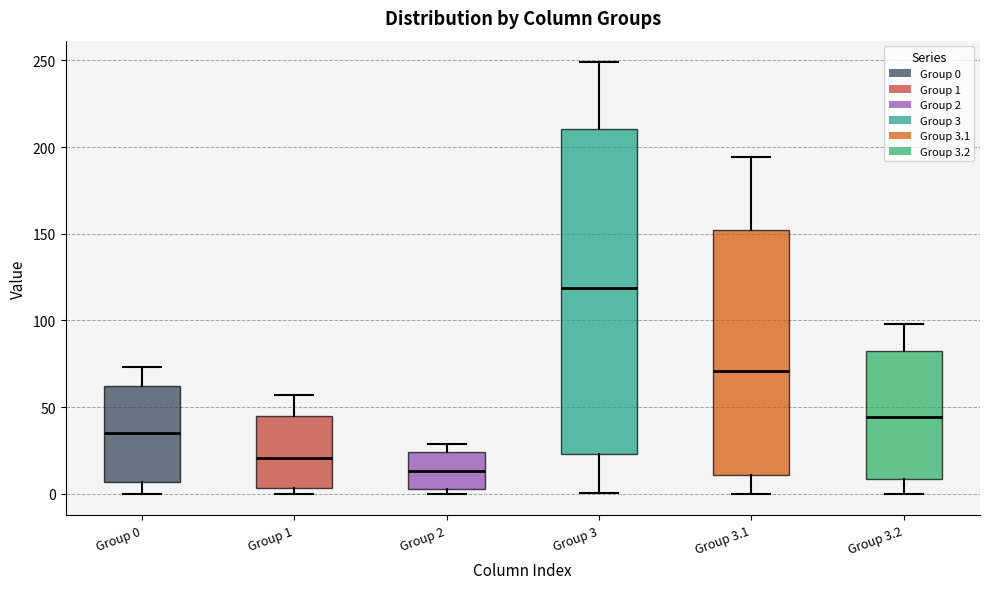

Reading left to right, transcribe this box plot: for each box, give where its median line is, the range the box spans, and where its two whiskers end, as read against the y-axis. The values are not printed on the chart, so give them approximately, as read against the axis.

Group 0: median 35, box 5 to 60, whiskers 0 to 75
Group 1: median 20, box 5 to 45, whiskers 0 to 55
Group 2: median 15, box 0 to 25, whiskers 0 (just below the box's lower edge) to 30
Group 3: median 120, box 25 to 210, whiskers 0 to 250
Group 3.1: median 70, box 10 to 150, whiskers 0 to 195
Group 3.2: median 45, box 10 to 80, whiskers 0 to 100